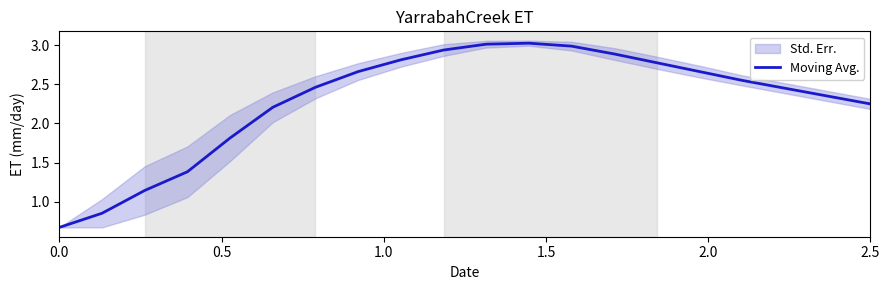

Is it true that Moving Avg. equals 0.9 at 0.0?

False